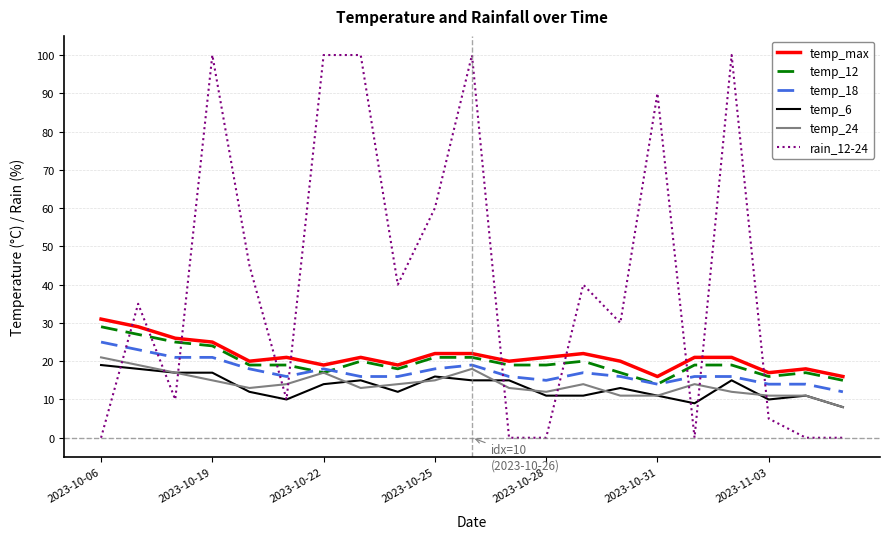

What is the difference between the maximum and minimum values in the temp_12 series?

15